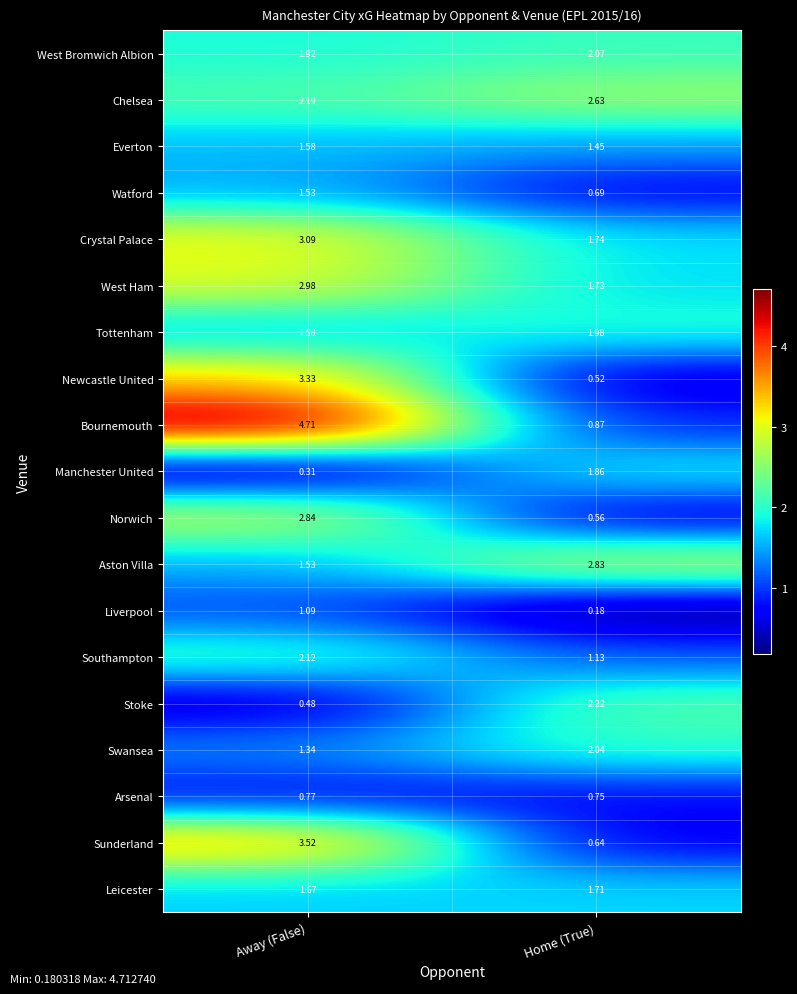

Which label corresponds to the largest value in the chart?

Away (False)